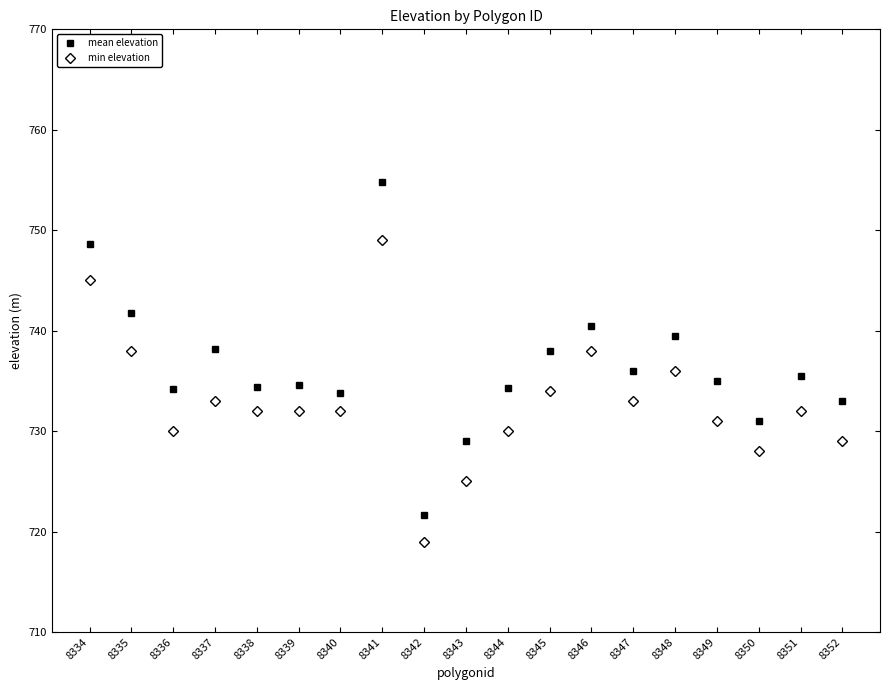

What is the total value across all series at 8334?

1493.7